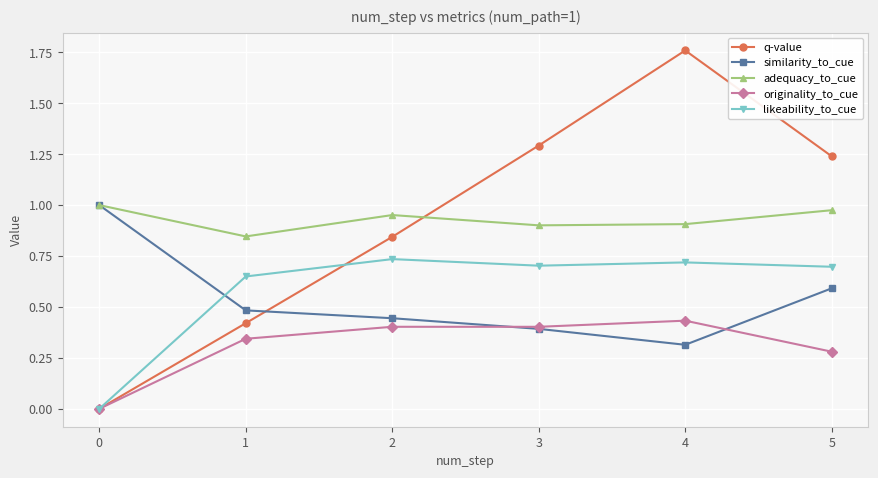

What is the difference between the highest and lowest values at 3?

0.9